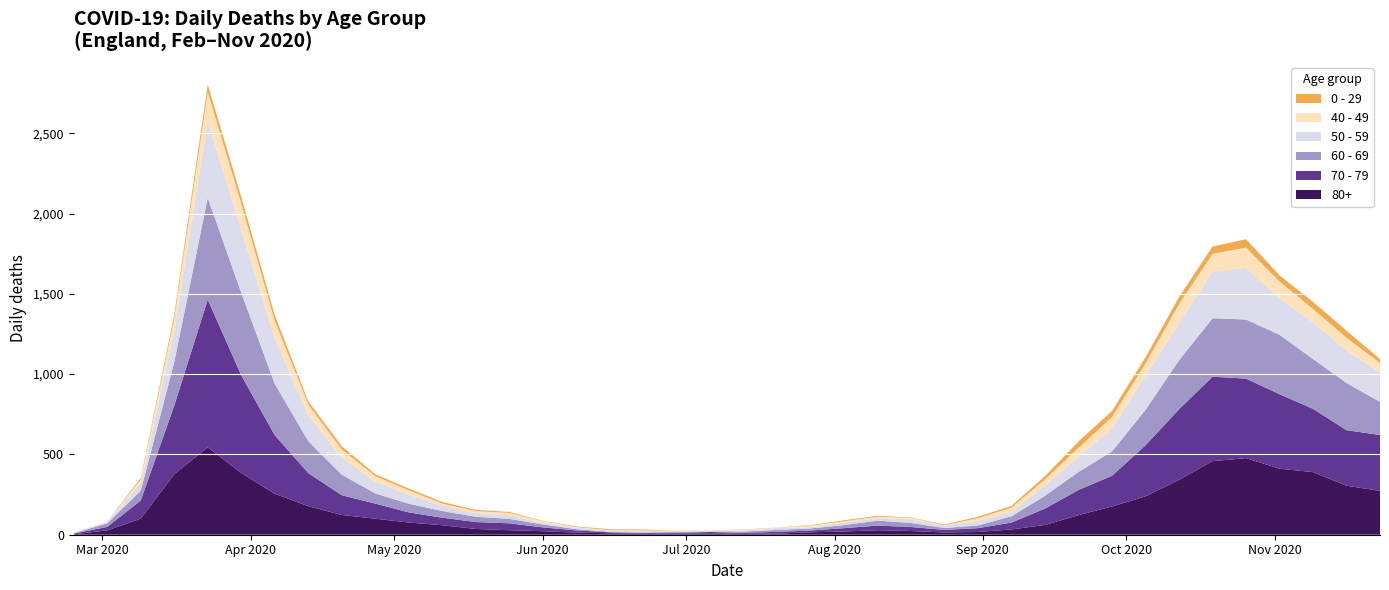

Reading left to right, what are all the values shown in this chart?

80+: 2020-02-24=3	2020-03-02=27	2020-03-09=100	2020-03-16=377	2020-03-23=544	2020-03-30=385	2020-04-06=255	2020-04-13=178	2020-04-20=123	2020-04-27=100	2020-05-04=76	2020-05-11=59	2020-05-18=36	2020-05-25=28	2020-06-01=22	2020-06-08=13	2020-06-15=9	2020-06-22=6	2020-06-29=7	2020-07-06=9	2020-07-13=5	2020-07-20=7	2020-07-27=15	2020-08-03=20	2020-08-10=28	2020-08-17=23	2020-08-24=14	2020-08-31=17	2020-09-07=33	2020-09-14=61	2020-09-21=122	2020-09-28=176	2020-10-05=239	2020-10-12=342	2020-10-19=458	2020-10-26=477	2020-11-02=411	2020-11-09=390	2020-11-16=305	2020-11-23=273
70 - 79: 2020-02-24=4	2020-03-02=22	2020-03-09=113	2020-03-16=427	2020-03-23=920	2020-03-30=608	2020-04-06=365	2020-04-13=206	2020-04-20=123	2020-04-27=94	2020-05-04=63	2020-05-11=47	2020-05-18=43	2020-05-25=43	2020-06-01=24	2020-06-08=14	2020-06-15=6	2020-06-22=5	2020-06-29=5	2020-07-06=8	2020-07-13=7	2020-07-20=11	2020-07-27=11	2020-08-03=21	2020-08-10=29	2020-08-17=25	2020-08-24=16	2020-08-31=24	2020-09-07=43	2020-09-14=102	2020-09-21=157	2020-09-28=191	2020-10-05=318	2020-10-12=439	2020-10-19=526	2020-10-26=495	2020-11-02=464	2020-11-09=394	2020-11-16=346	2020-11-23=348
60 - 69: 2020-02-24=2	2020-03-02=22	2020-03-09=61	2020-03-16=272	2020-03-23=634	2020-03-30=514	2020-04-06=320	2020-04-13=199	2020-04-20=128	2020-04-27=63	2020-05-04=54	2020-05-11=42	2020-05-18=33	2020-05-25=28	2020-06-01=18	2020-06-08=8	2020-06-15=3	2020-06-22=3	2020-06-29=6	2020-07-06=3	2020-07-13=8	2020-07-20=12	2020-07-27=13	2020-08-03=19	2020-08-10=31	2020-08-17=25	2020-08-24=12	2020-08-31=17	2020-09-07=39	2020-09-14=80	2020-09-21=112	2020-09-28=152	2020-10-05=221	2020-10-12=305	2020-10-19=364	2020-10-26=368	2020-11-02=370	2020-11-09=310	2020-11-16=294	2020-11-23=206
50 - 59: 2020-02-24=3	2020-03-02=7	2020-03-09=48	2020-03-16=190	2020-03-23=475	2020-03-30=392	2020-04-06=281	2020-04-13=163	2020-04-20=106	2020-04-27=75	2020-05-04=57	2020-05-11=33	2020-05-18=23	2020-05-25=23	2020-06-01=9	2020-06-08=10	2020-06-15=8	2020-06-22=9	2020-06-29=3	2020-07-06=5	2020-07-13=6	2020-07-20=12	2020-07-27=8	2020-08-03=16	2020-08-10=16	2020-08-17=22	2020-08-24=15	2020-08-31=28	2020-09-07=28	2020-09-14=64	2020-09-21=95	2020-09-28=142	2020-10-05=212	2020-10-12=230	2020-10-19=290	2020-10-26=322	2020-11-02=227	2020-11-09=228	2020-11-16=202	2020-11-23=182
40 - 49: 2020-02-24=0	2020-03-02=5	2020-03-09=21	2020-03-16=79	2020-03-23=183	2020-03-30=163	2020-04-06=111	2020-04-13=66	2020-04-20=51	2020-04-27=33	2020-05-04=27	2020-05-11=13	2020-05-18=12	2020-05-25=14	2020-06-01=12	2020-06-08=3	2020-06-15=2	2020-06-22=5	2020-06-29=1	2020-07-06=1	2020-07-13=4	2020-07-20=2	2020-07-27=10	2020-08-03=8	2020-08-10=8	2020-08-17=10	2020-08-24=2	2020-08-31=17	2020-09-07=26	2020-09-14=38	2020-09-21=55	2020-09-28=72	2020-10-05=76	2020-10-12=120	2020-10-19=111	2020-10-26=126	2020-11-02=105	2020-11-09=83	2020-11-16=80	2020-11-23=60
0 - 29: 2020-02-24=1	2020-03-02=0	2020-03-09=10	2020-03-16=25	2020-03-23=47	2020-03-30=42	2020-04-06=36	2020-04-13=19	2020-04-20=20	2020-04-27=12	2020-05-04=11	2020-05-11=10	2020-05-18=8	2020-05-25=6	2020-06-01=2	2020-06-08=4	2020-06-15=6	2020-06-22=5	2020-06-29=2	2020-07-06=1	2020-07-13=2	2020-07-20=1	2020-07-27=3	2020-08-03=6	2020-08-10=6	2020-08-17=2	2020-08-24=5	2020-08-31=9	2020-09-07=11	2020-09-14=20	2020-09-21=40	2020-09-28=38	2020-10-05=39	2020-10-12=44	2020-10-19=46	2020-10-26=52	2020-11-02=38	2020-11-09=45	2020-11-16=43	2020-11-23=25